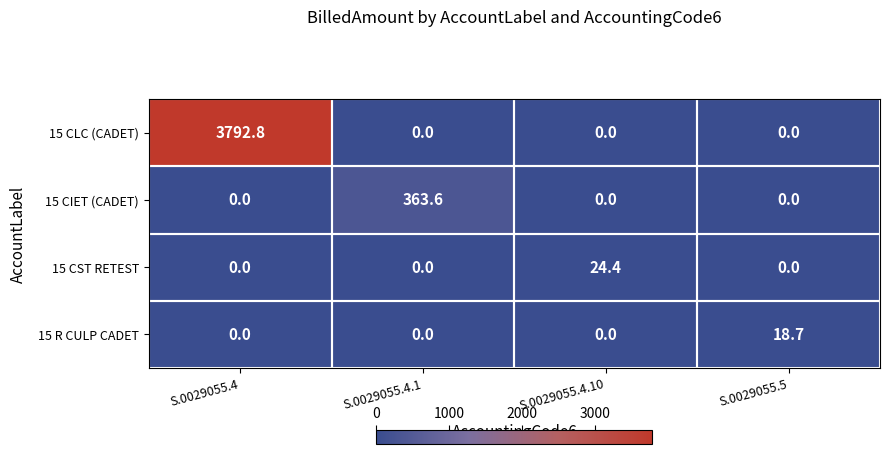

What is the greatest value displayed?

3792.8